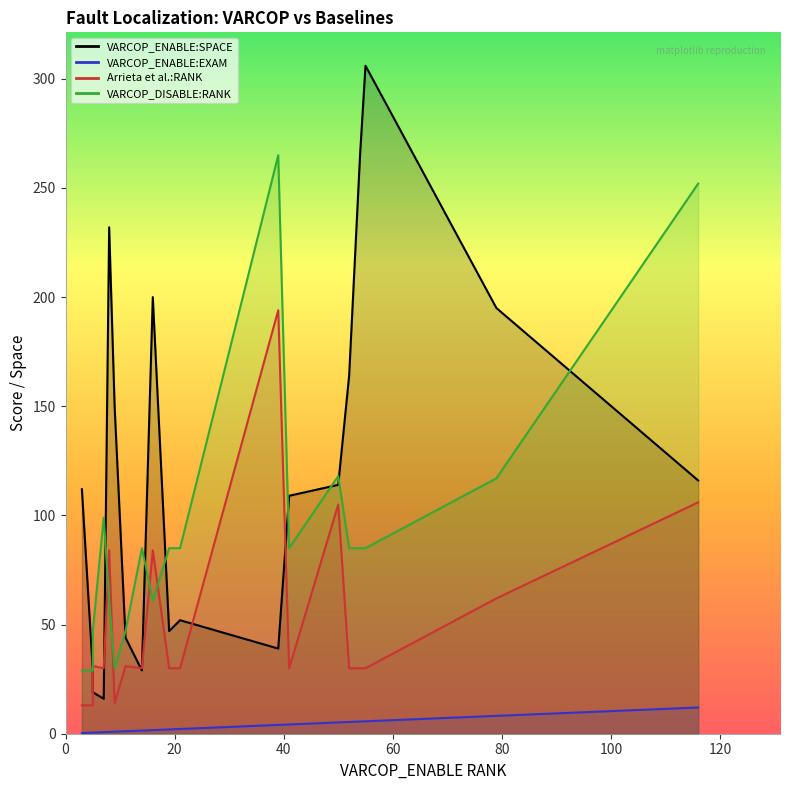

What are all the series names shown in the legend?

VARCOP_ENABLE:SPACE, VARCOP_ENABLE:EXAM, Arrieta et al.:RANK, VARCOP_DISABLE:RANK